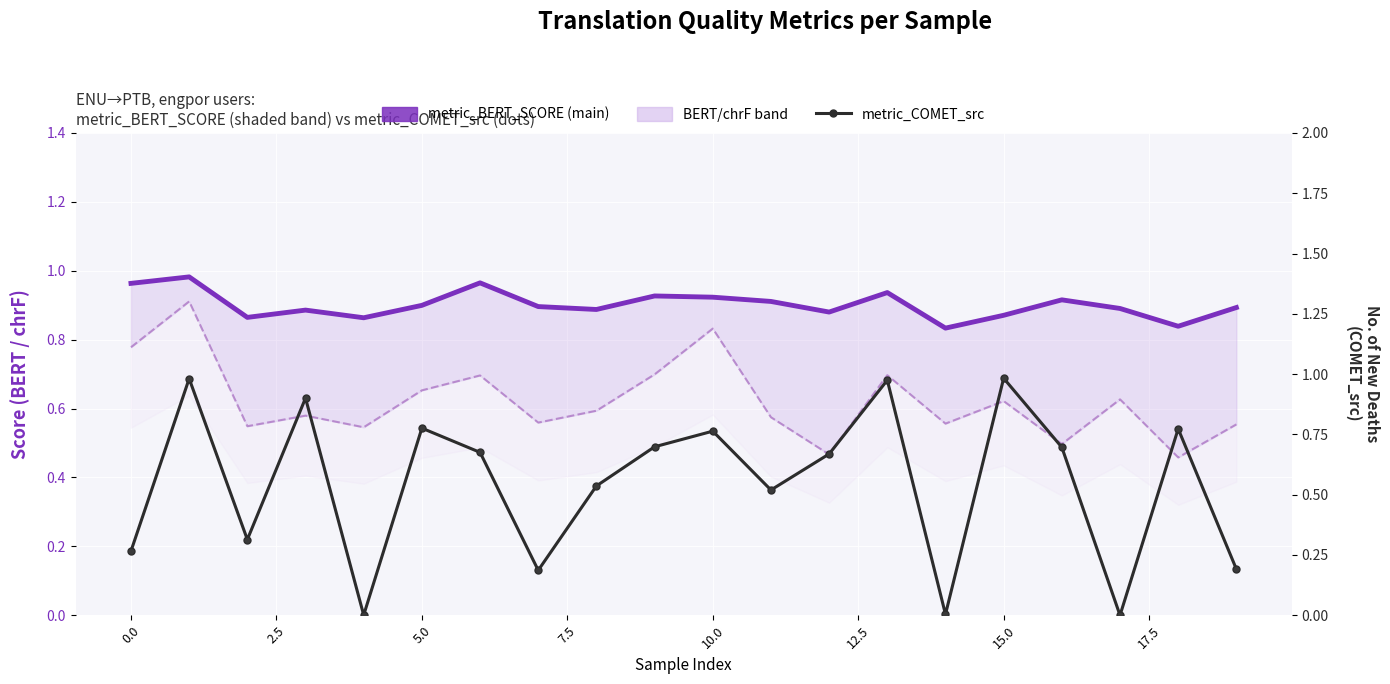

True or false: metric_BERT_SCORE has more than 2 points higher than both neighbors.

True